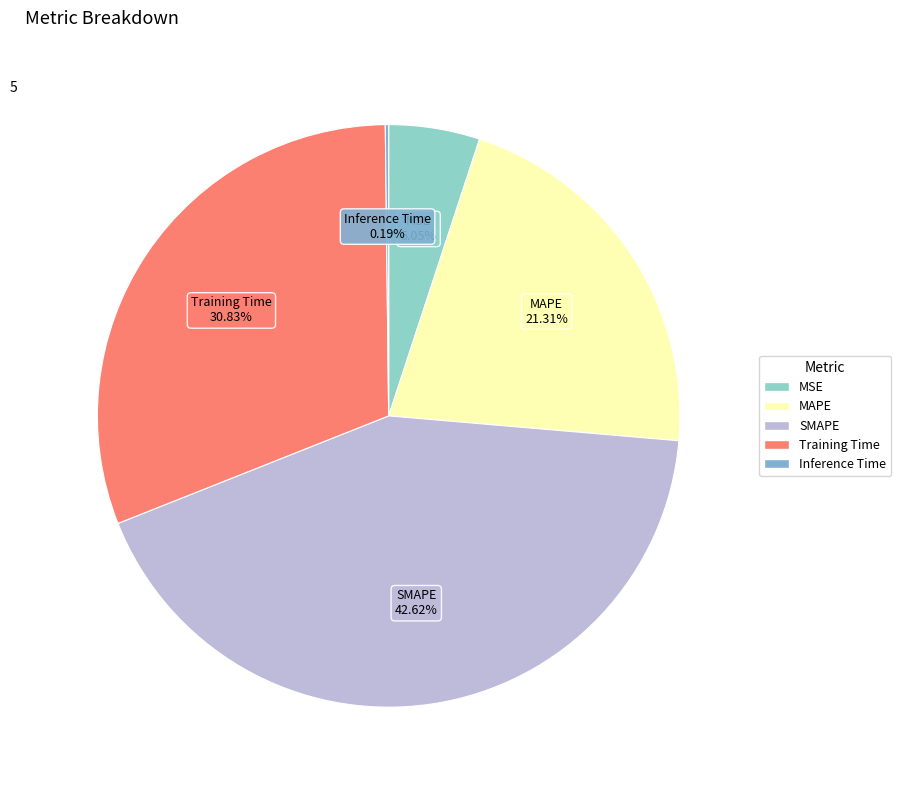

Which category has the biggest portion of the pie?

SMAPE